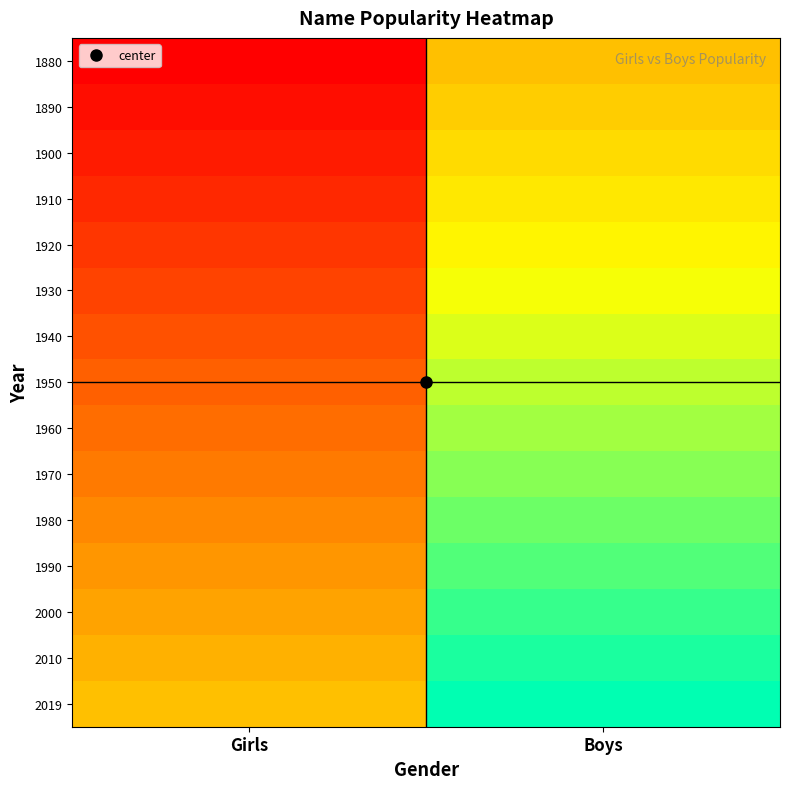

At Girls, list the series in order from smallest to largest.

1880, 1890, 1900, 1910, 1920, 1930, 1940, 1950, 1960, 1970, 1980, 1990, 2000, 2010, 2019